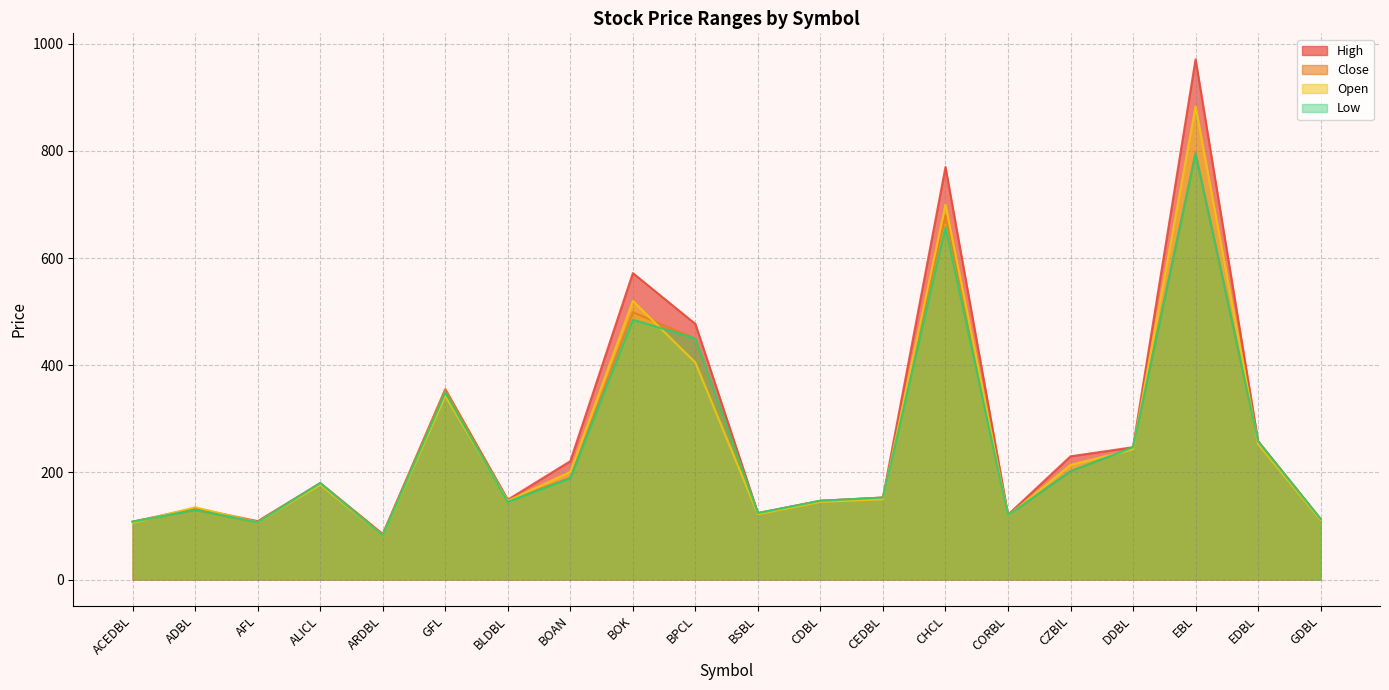

What is the difference between the maximum and minimum values in the Open series?

801